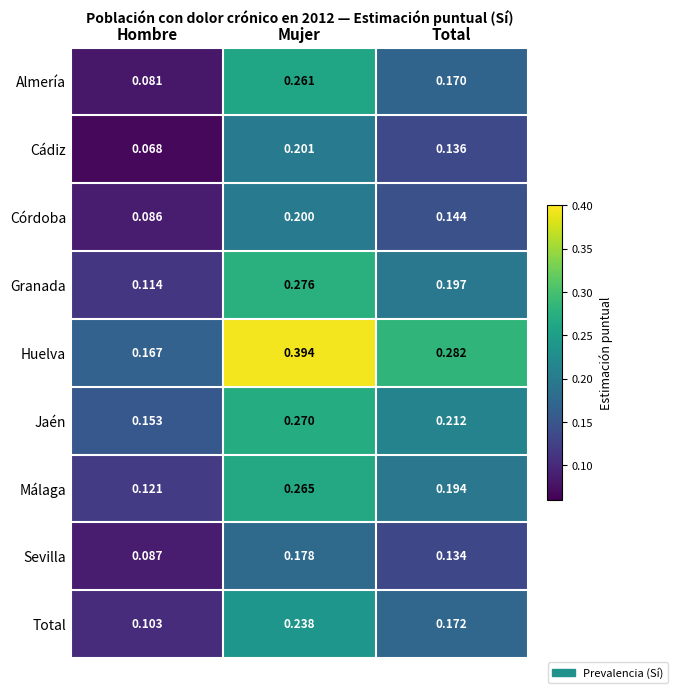

List the series in order of their peak value, lowest first.

Sevilla, Córdoba, Cádiz, Total, Almería, Málaga, Jaén, Granada, Huelva